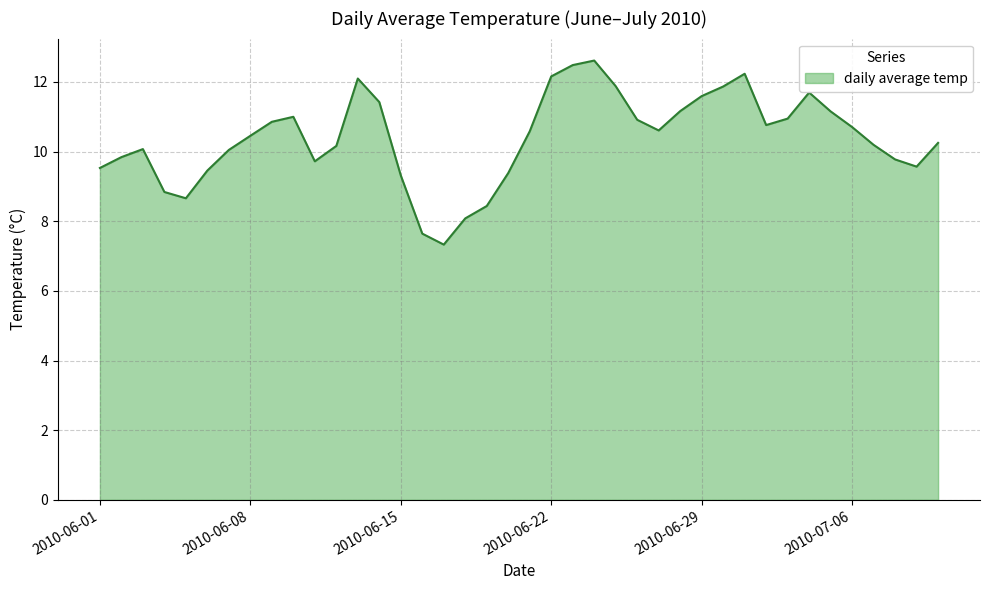

How many lines are shown in the chart?

1